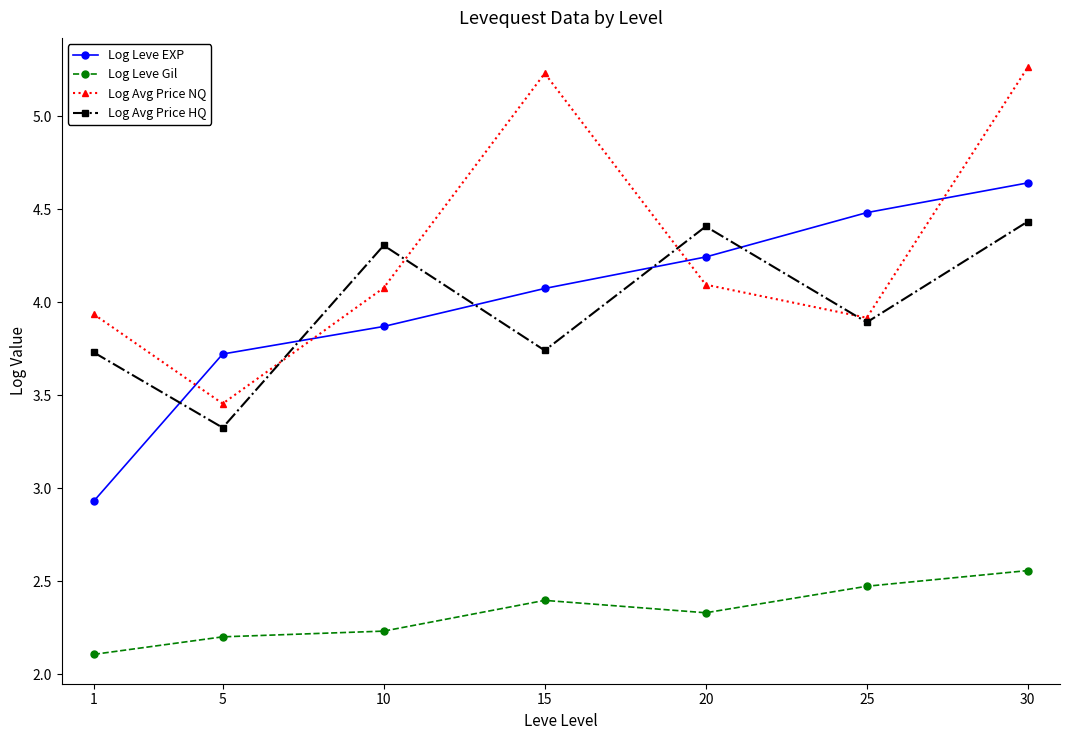

Is the value of Log Avg Price HQ at 20 greater than the value of Log Avg Price NQ at 10?

Yes